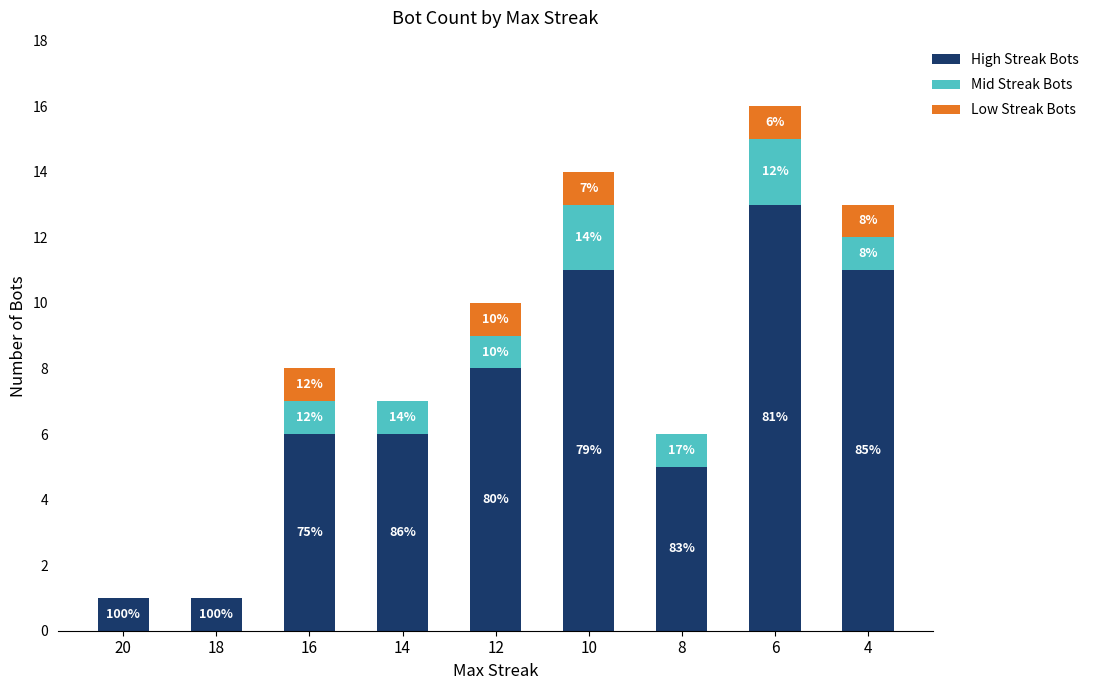

Which series has the largest total across all categories?

High Streak Bots